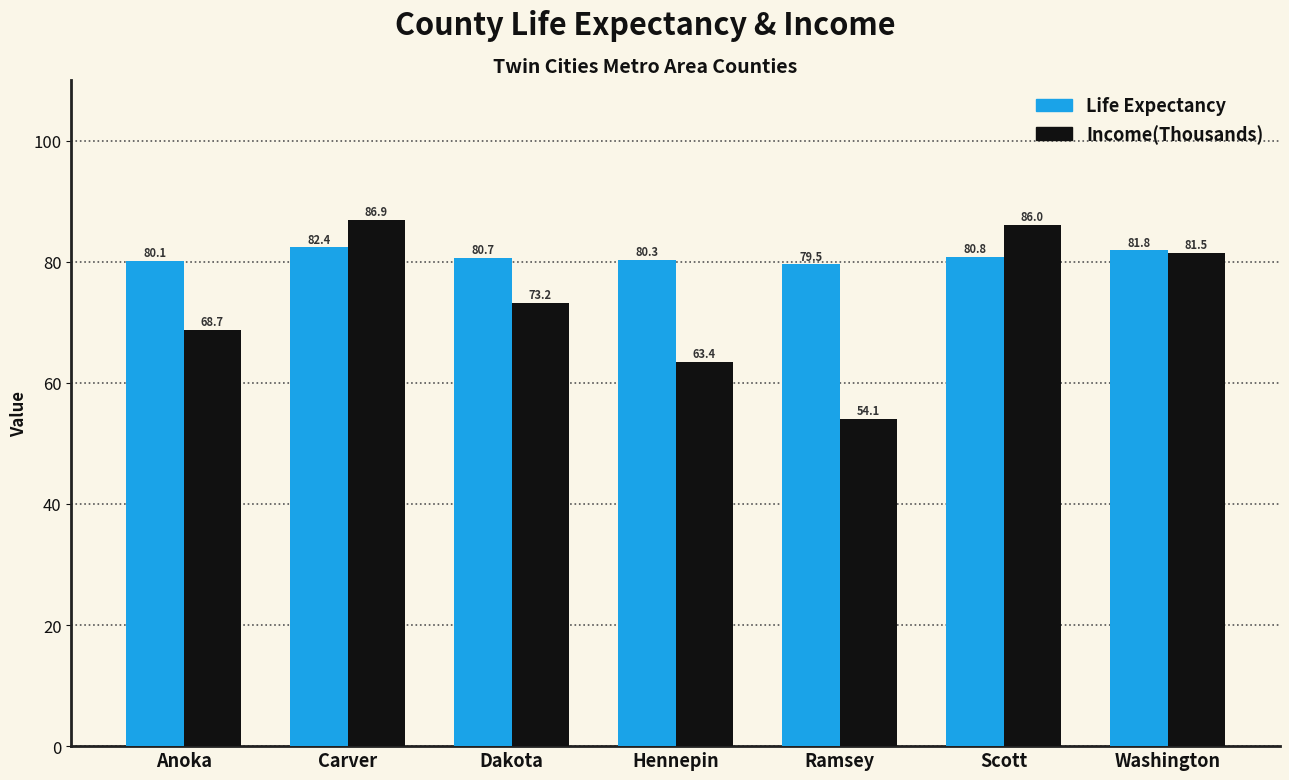

What is the label of the 7th bar from the right?

Anoka